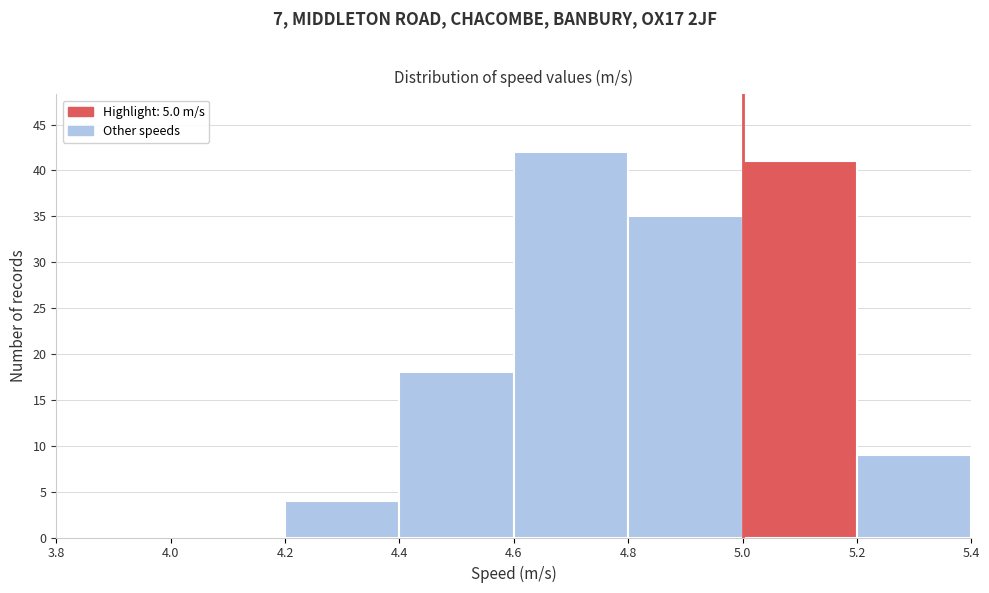

Reading left to right, list every bar in this chart as the range it spans on the x-axis followed by its height. The values are not printed on the chart, so give them approximately, as read against the axis.

3.8 to 4.0: 0
4.0 to 4.2: 0
4.2 to 4.4: 4
4.4 to 4.6: 18
4.6 to 4.8: 42
4.8 to 5.0: 35
5.0 to 5.2: 41
5.2 to 5.4: 9